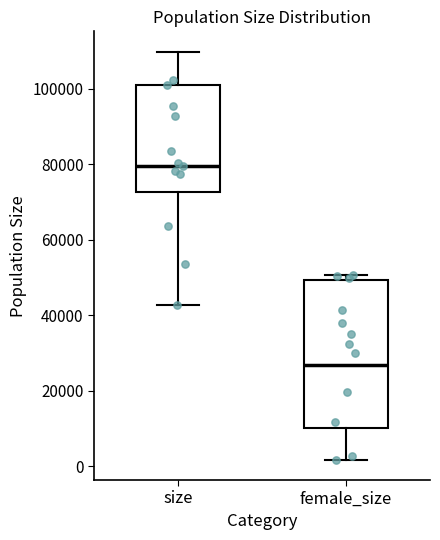

Reading left to right, read every box against the y-axis: the position of its median line, the range the box covers, and the ends of its whiskers. The values are not printed on the chart, so give them approximately, as read against the axis.

size: median 80000, box 72000 to 100000, whiskers 42000 to 110000
female_size: median 26000, box 10000 to 50000, whiskers 2000 to 50000 (just above the box's upper edge)